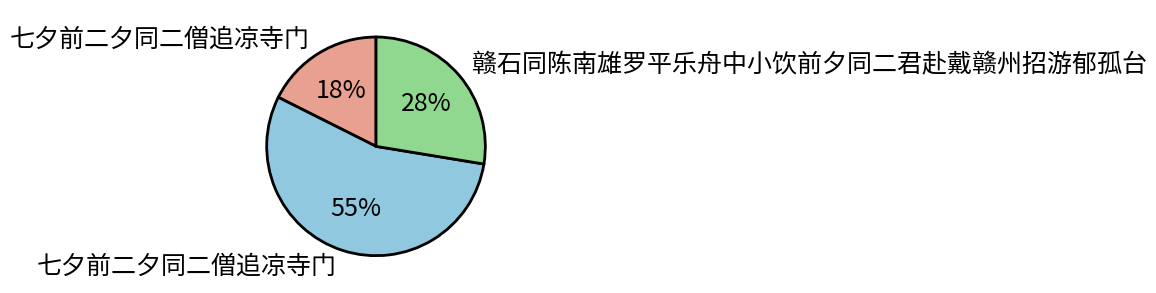

To the nearest percent, what is the average slice percentage?

33%